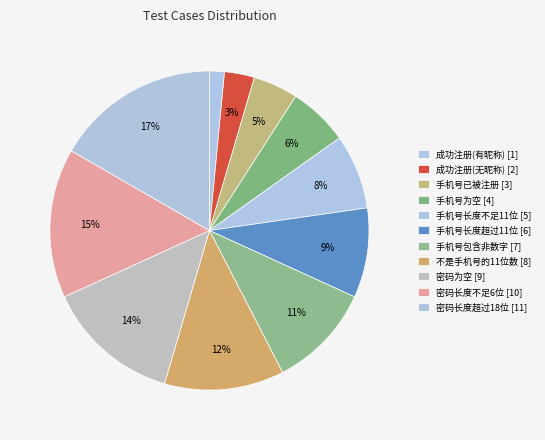

Which category has the biggest portion of the pie?

密码长度超过18位